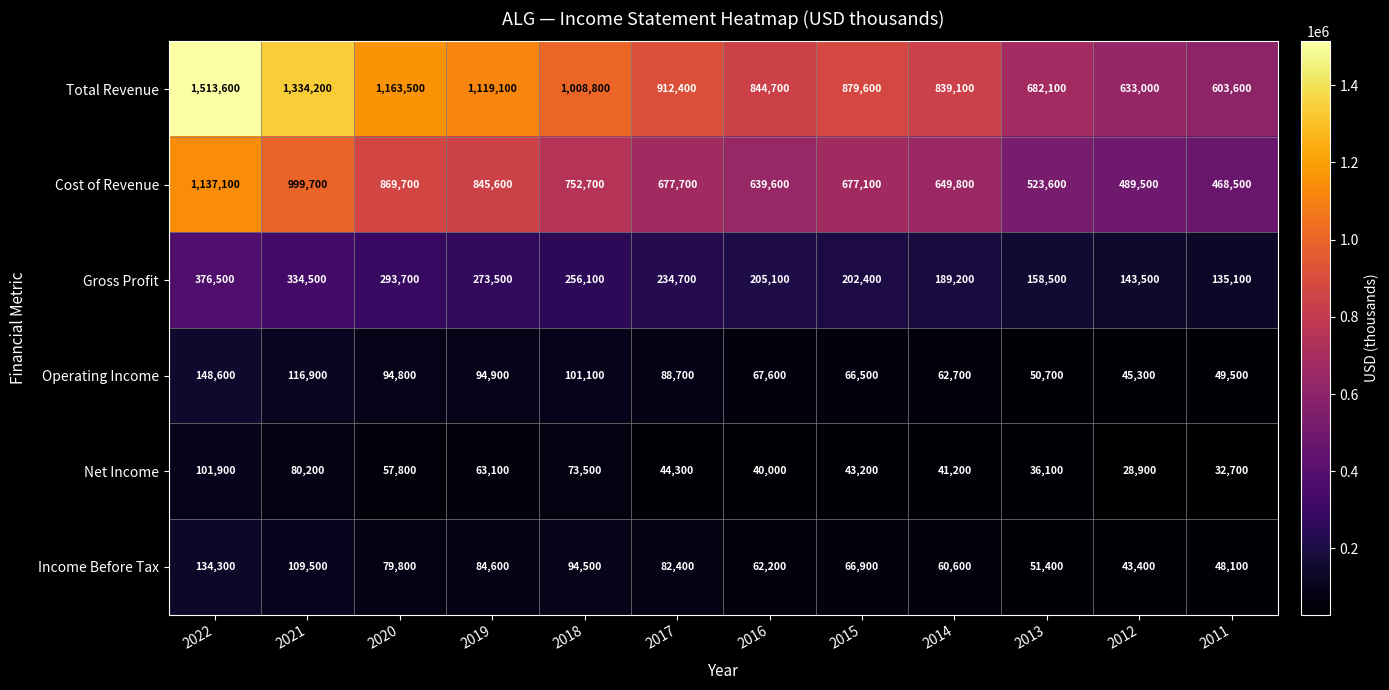

At which label is Total Revenue closest to 1058600?

2018